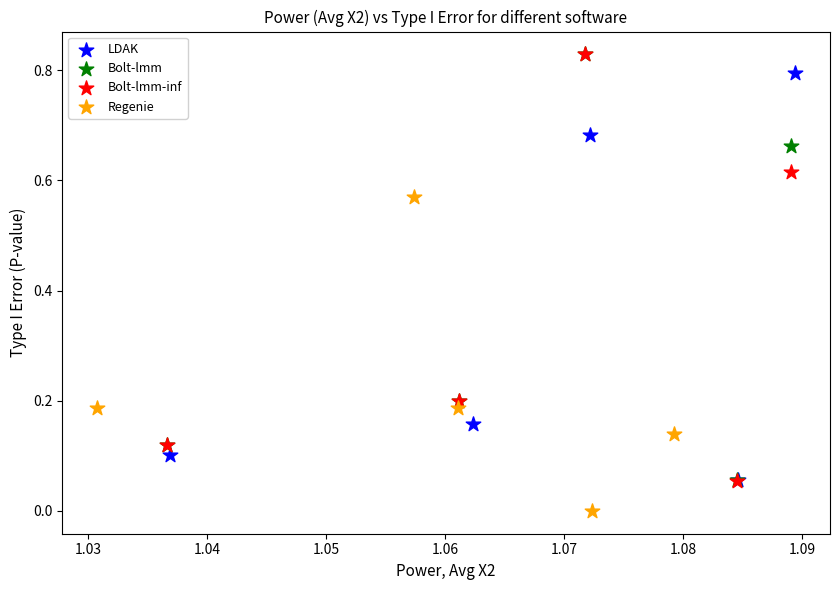

Which series reaches the minimum Y coordinate?

Regenie